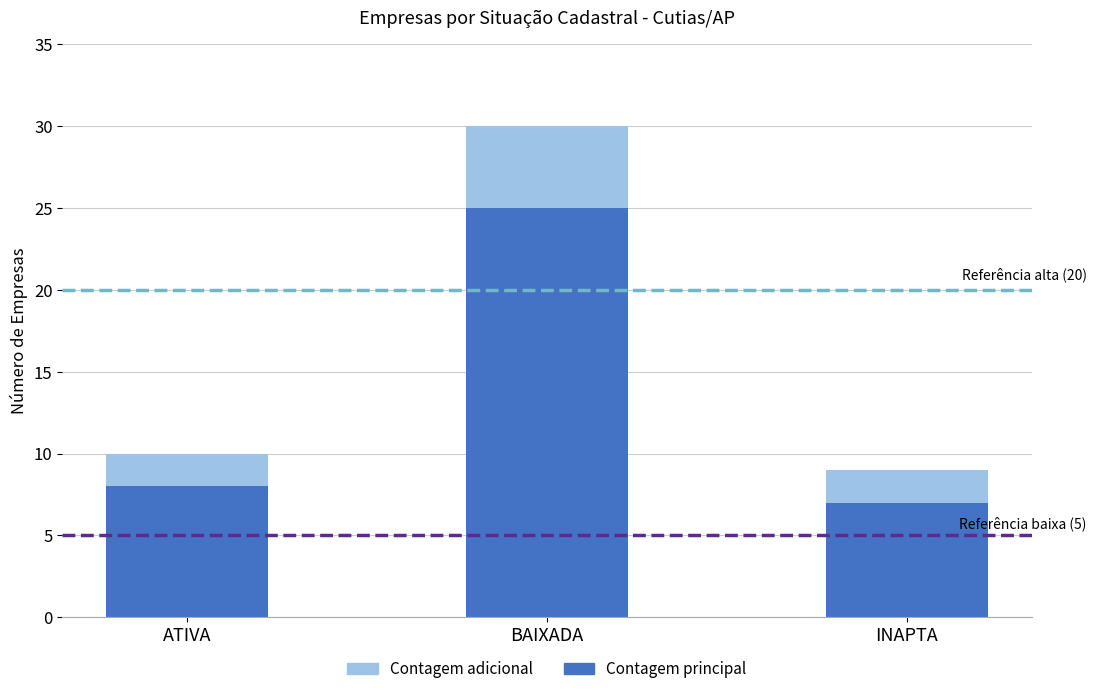

What is the maximum value for Contagem principal?

25